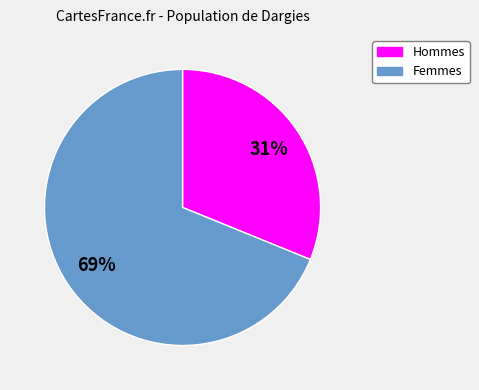

Count the number of slices in the pie.

2